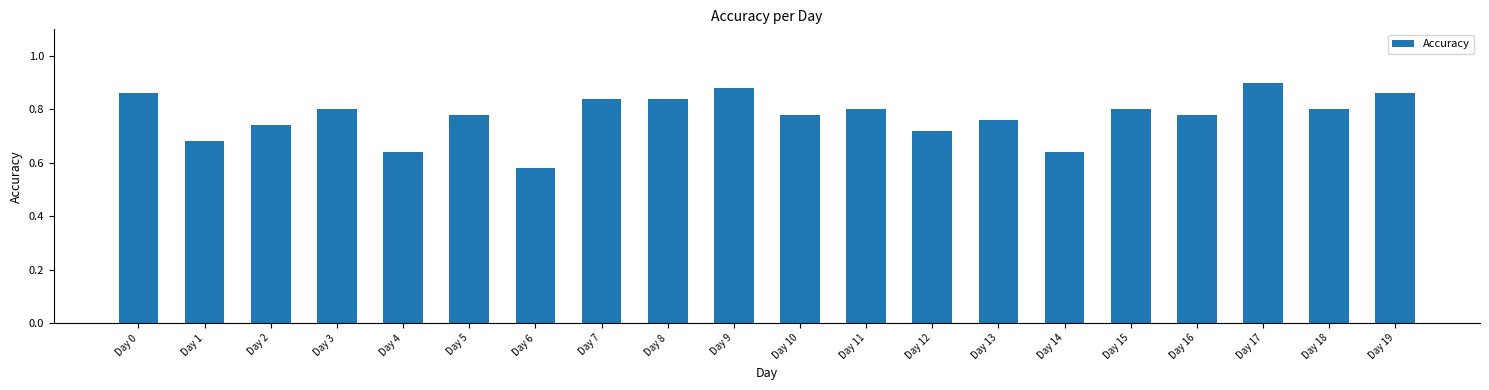

Where is the data nearest to the value 0?

Day 6